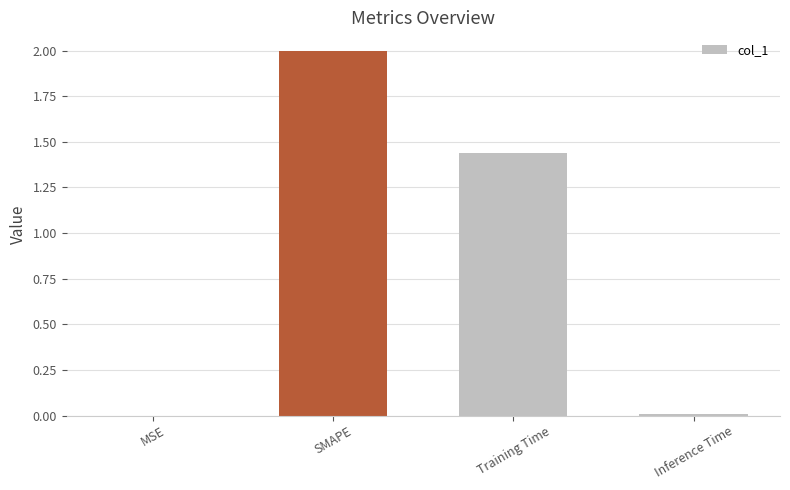

What is the change in value from SMAPE to Training Time?

-0.6